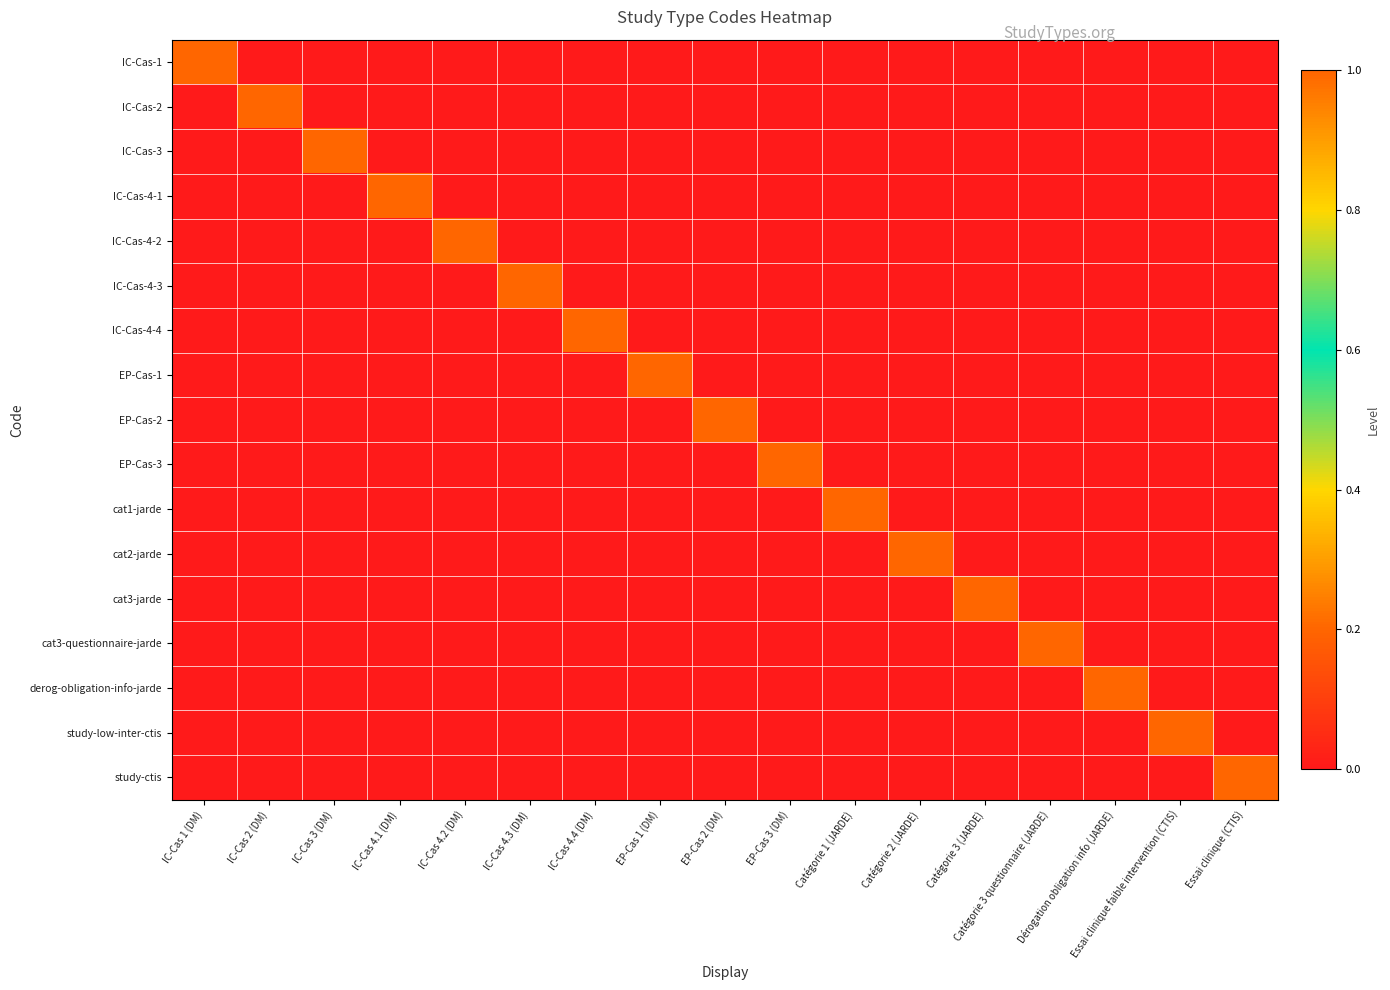

What is the greatest value displayed?

1